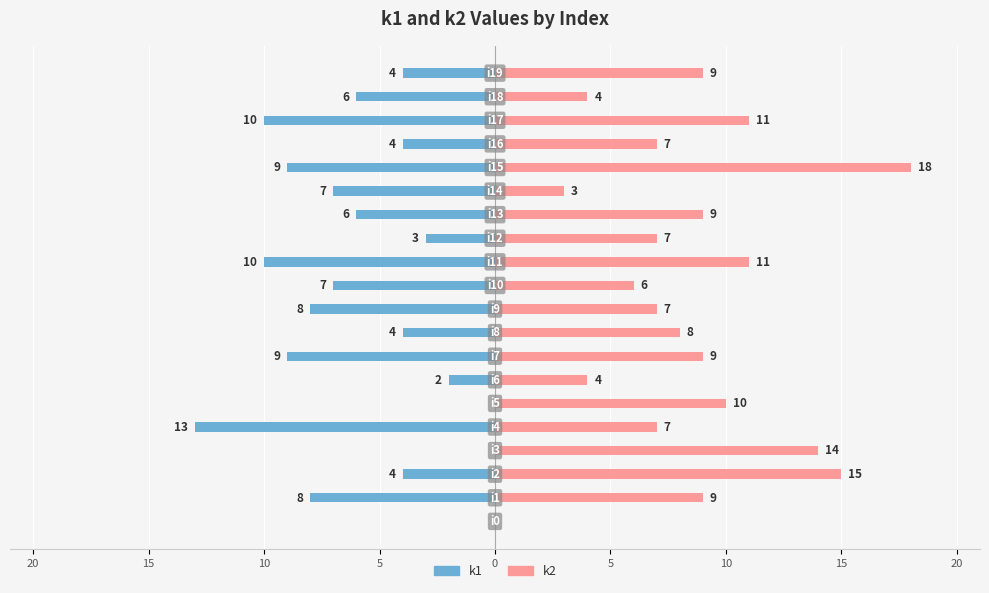

What is the difference between the highest and lowest values at 9?

15